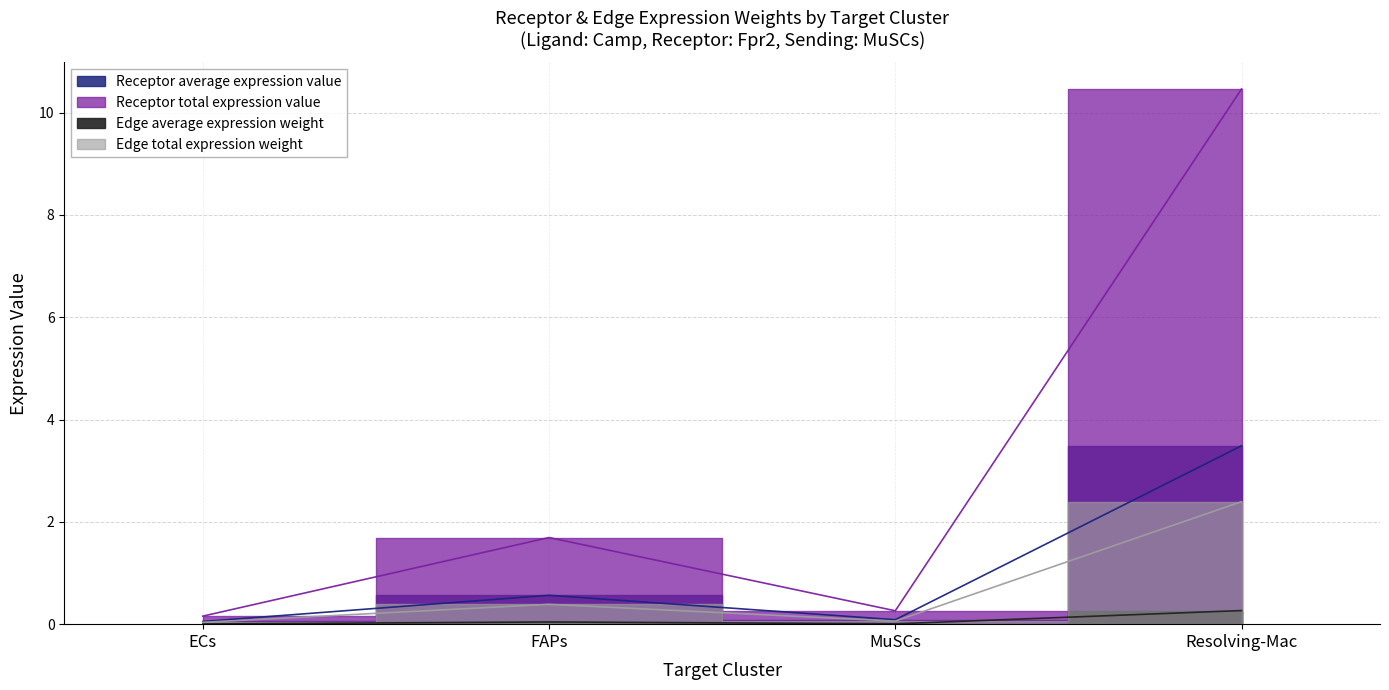

What is the difference between the highest and lowest values at Resolving-Mac?

10.2